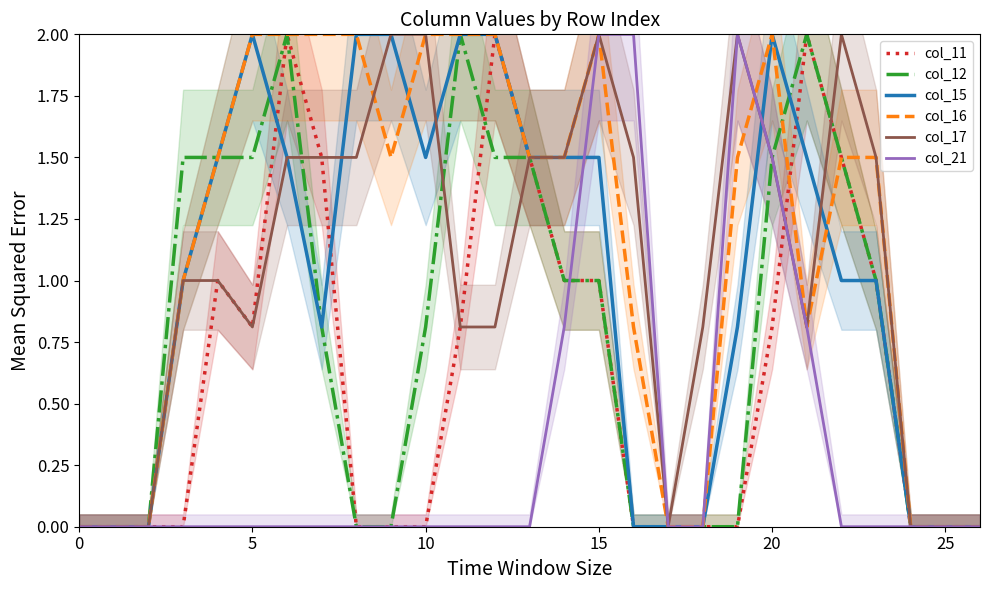

Where do col_11 and col_12 first cross each other?

11 and 12